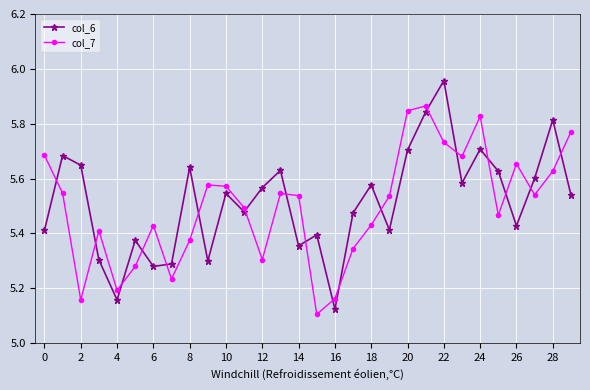

What is the sum of all col_6 values?

165.5